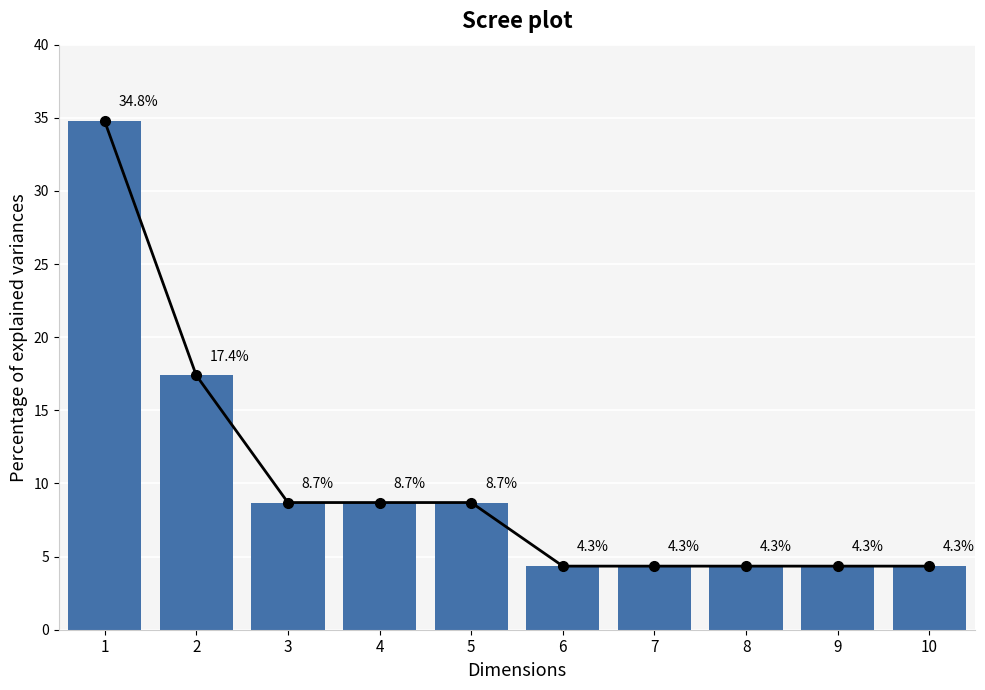

What is the greatest value displayed?

34.8